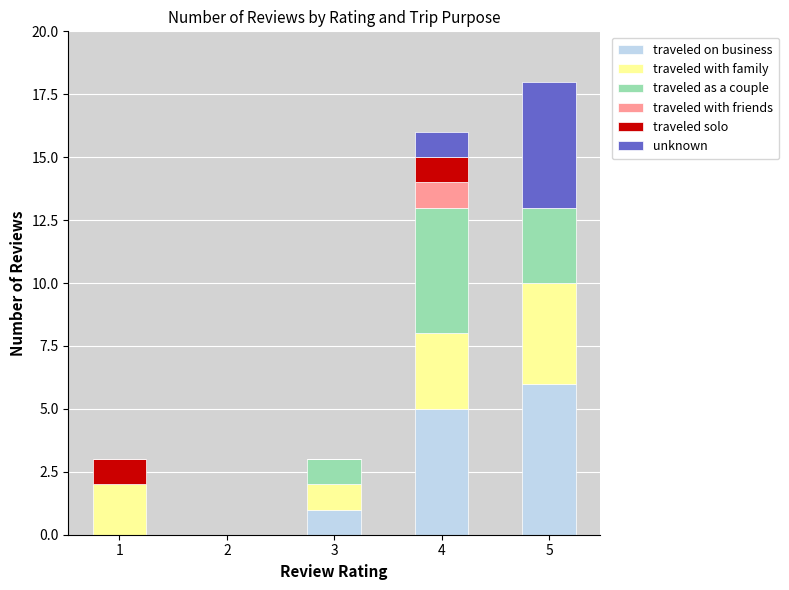

What are all the series names shown in the legend?

traveled on business, traveled with family, traveled as a couple, traveled with friends, traveled solo, unknown